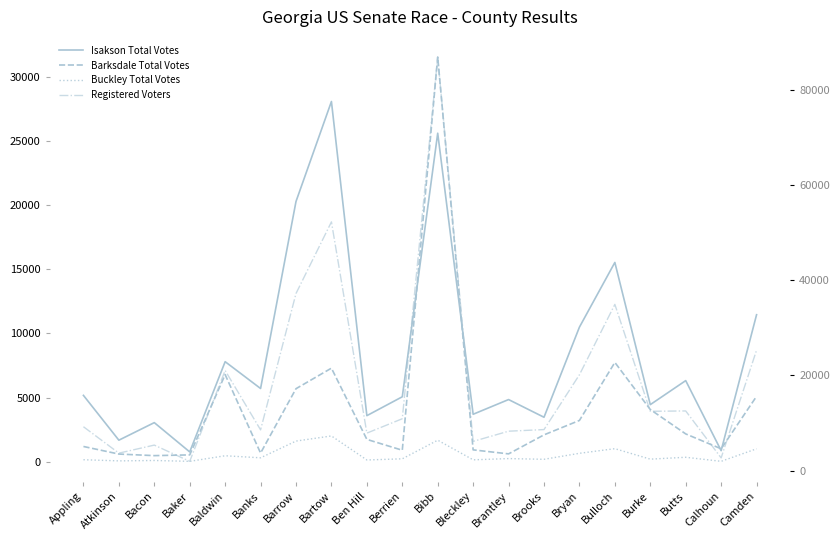

List the series in order of their peak value, lowest first.

Buckley Total Votes, Isakson Total Votes, Barksdale Total Votes, Registered Voters